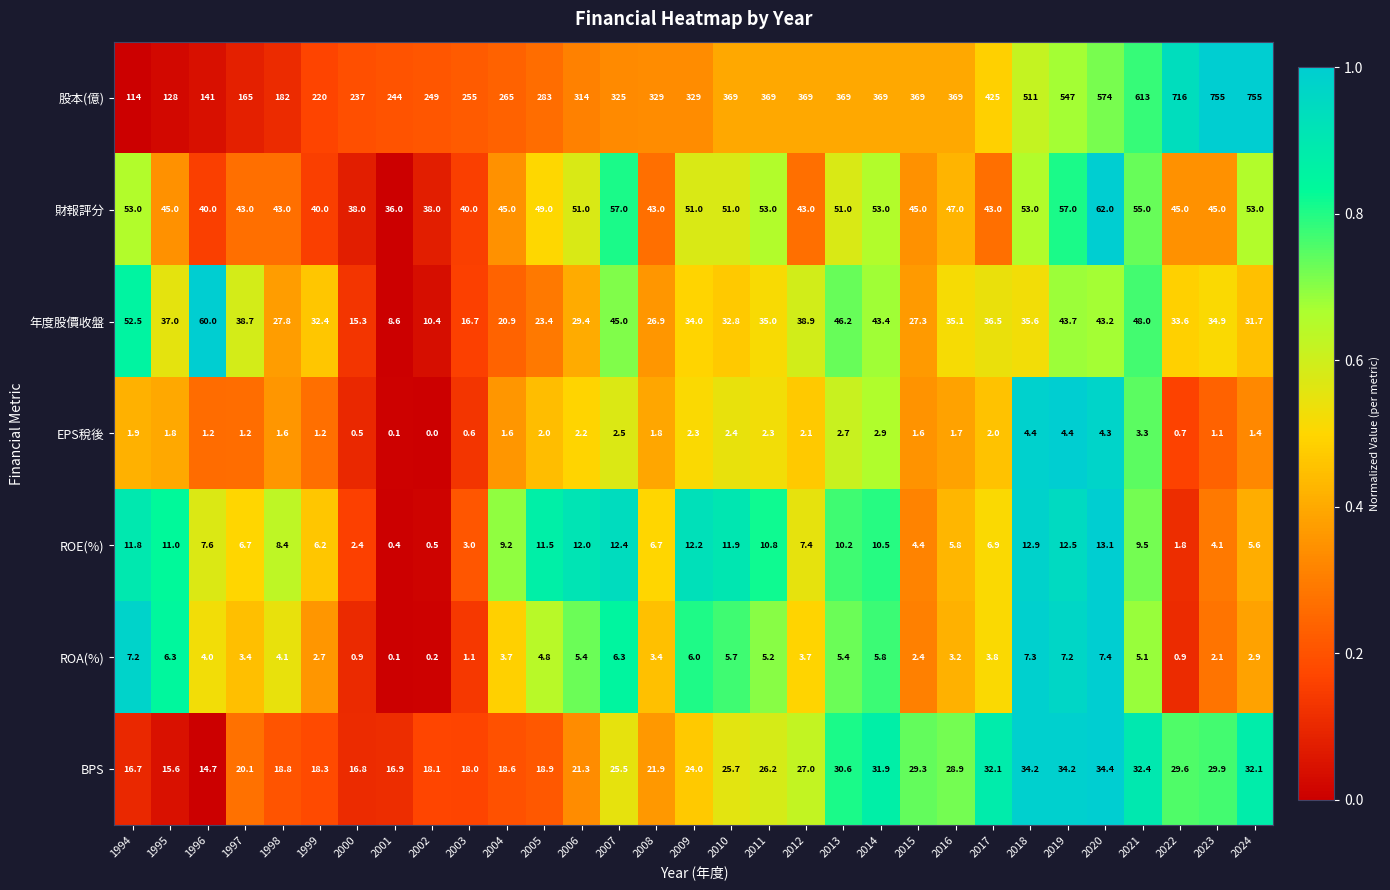

The value of EPS稅後 at 2019 is 6.8. True or false?

False